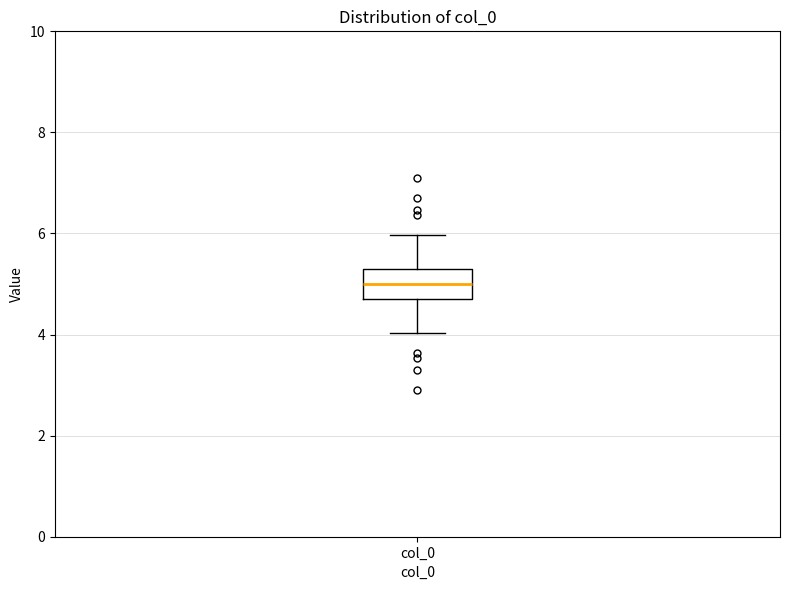

Where is the lower edge of the box for col_0 on the y-axis? The values are not printed on the chart, so give them approximately, as read against the axis.

4.6